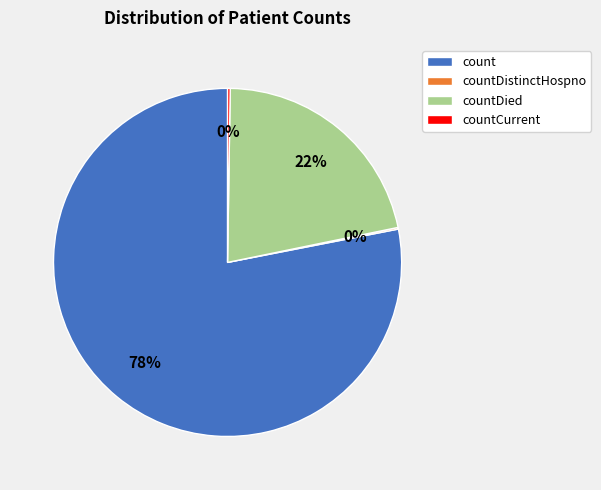

To the nearest percent, what is the average slice percentage?

25%